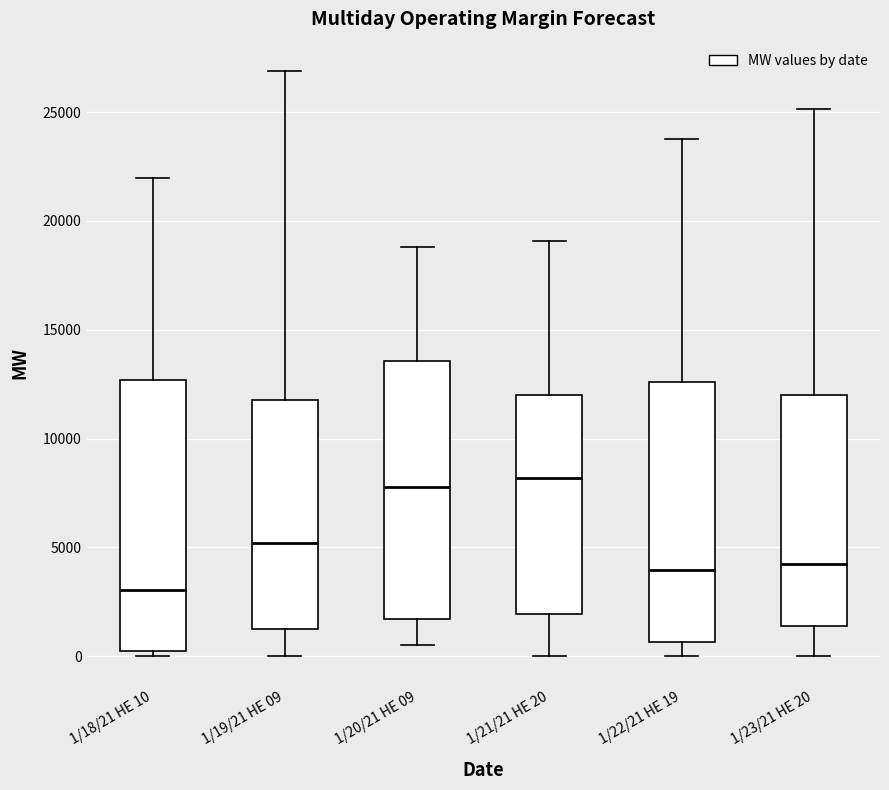

Reading left to right, read every box against the y-axis: the position of its median line, the range the box covers, and the ends of its whiskers. The values are not printed on the chart, so give them approximately, as read against the axis.

1/18/21 HE 10: median 3000, box 0 to 12500, whiskers 0 (just below the box's lower edge) to 22000
1/19/21 HE 09: median 5000, box 1500 to 12000, whiskers 0 to 27000
1/20/21 HE 09: median 8000, box 1500 to 13500, whiskers 500 to 19000
1/21/21 HE 20: median 8000, box 2000 to 12000, whiskers 0 to 19000
1/22/21 HE 19: median 4000, box 500 to 12500, whiskers 0 to 23500
1/23/21 HE 20: median 4000, box 1500 to 12000, whiskers 0 to 25000